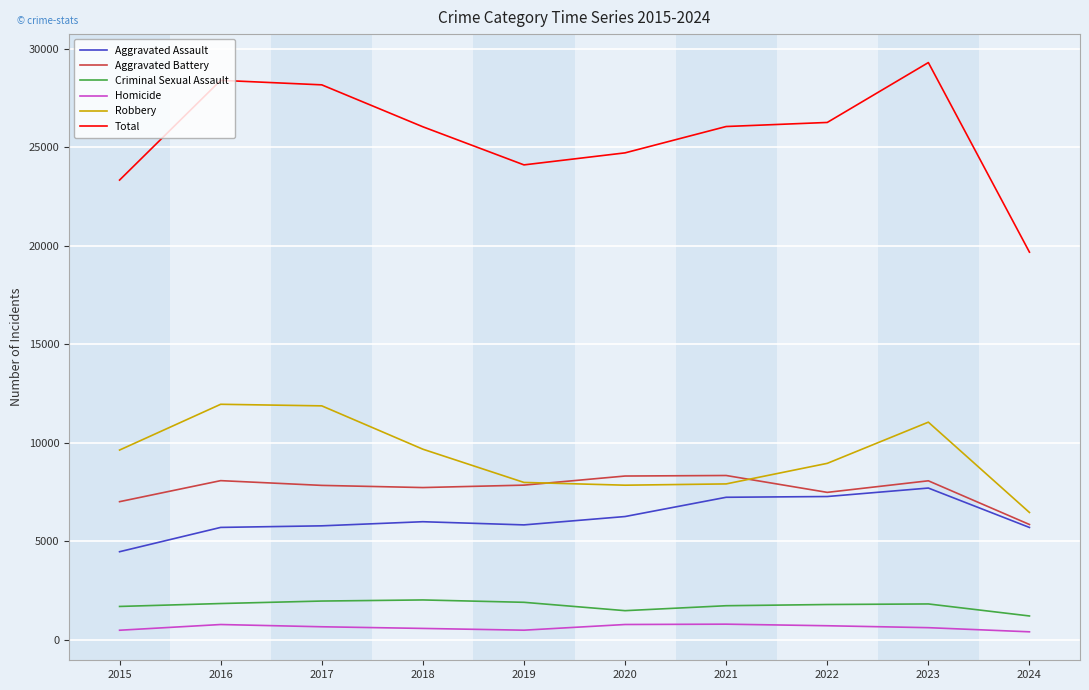

True or false: Aggravated Assault has a value of 9698 at 2019.

False